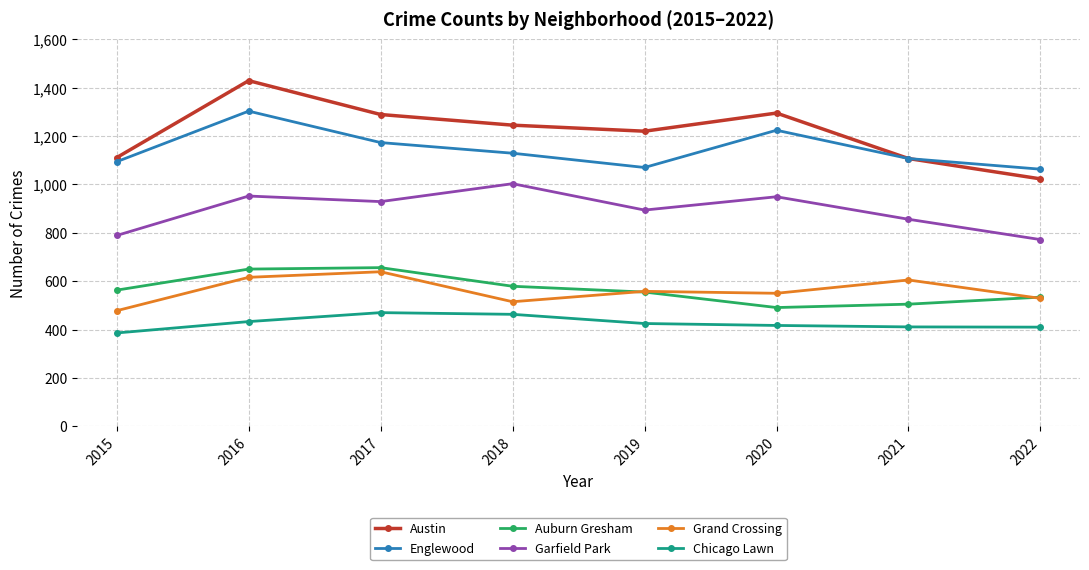

Between 2017 and 2019, which series saw the biggest shift?

Englewood